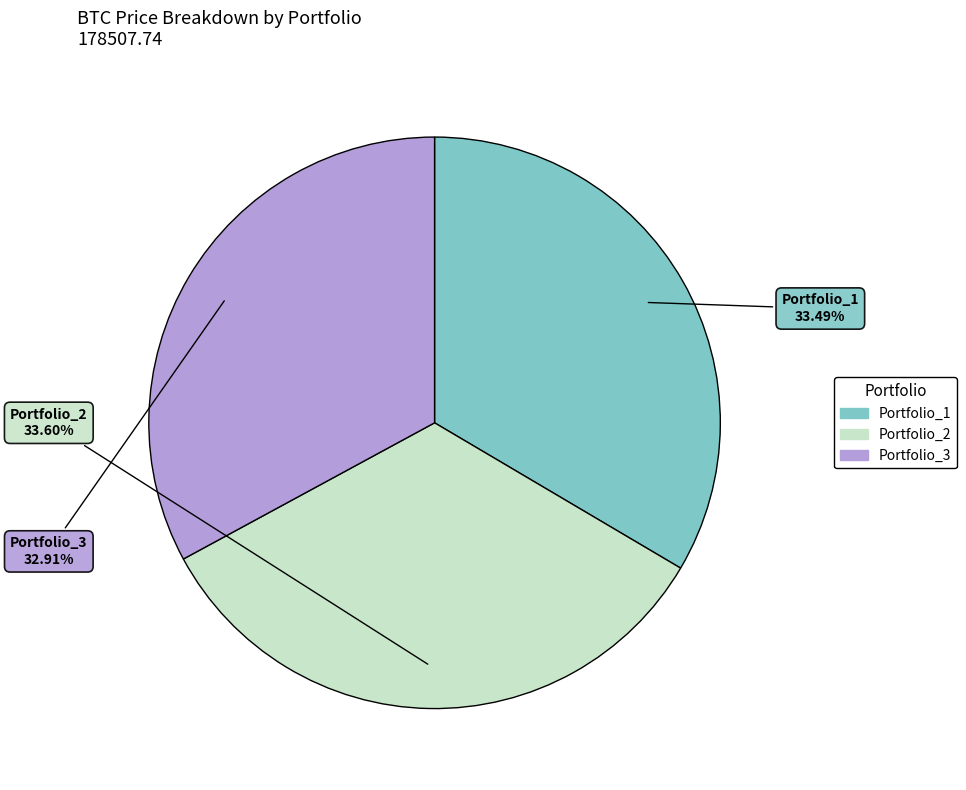

Which category has the smallest portion of the pie?

Portfolio_3